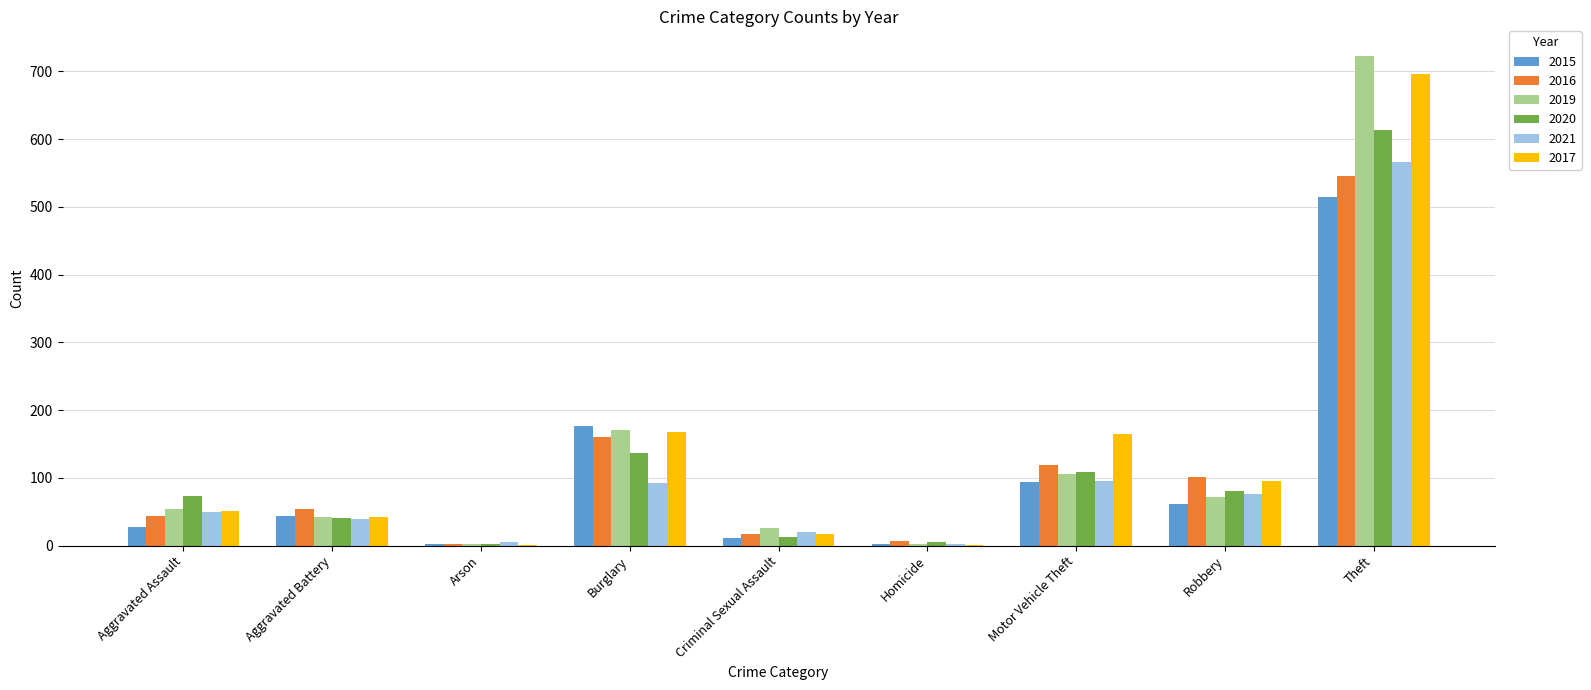

Are the bars grouped side by side (vs. stacked)?

Yes